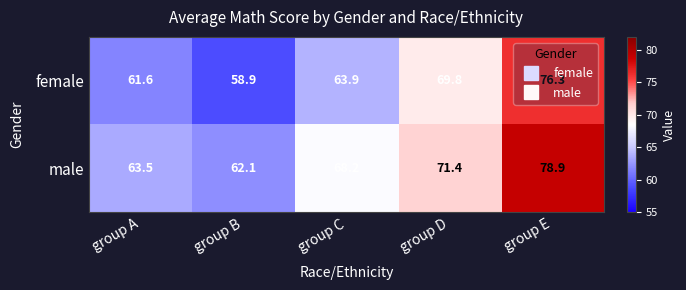

How many values in the female series exceed 63?

3